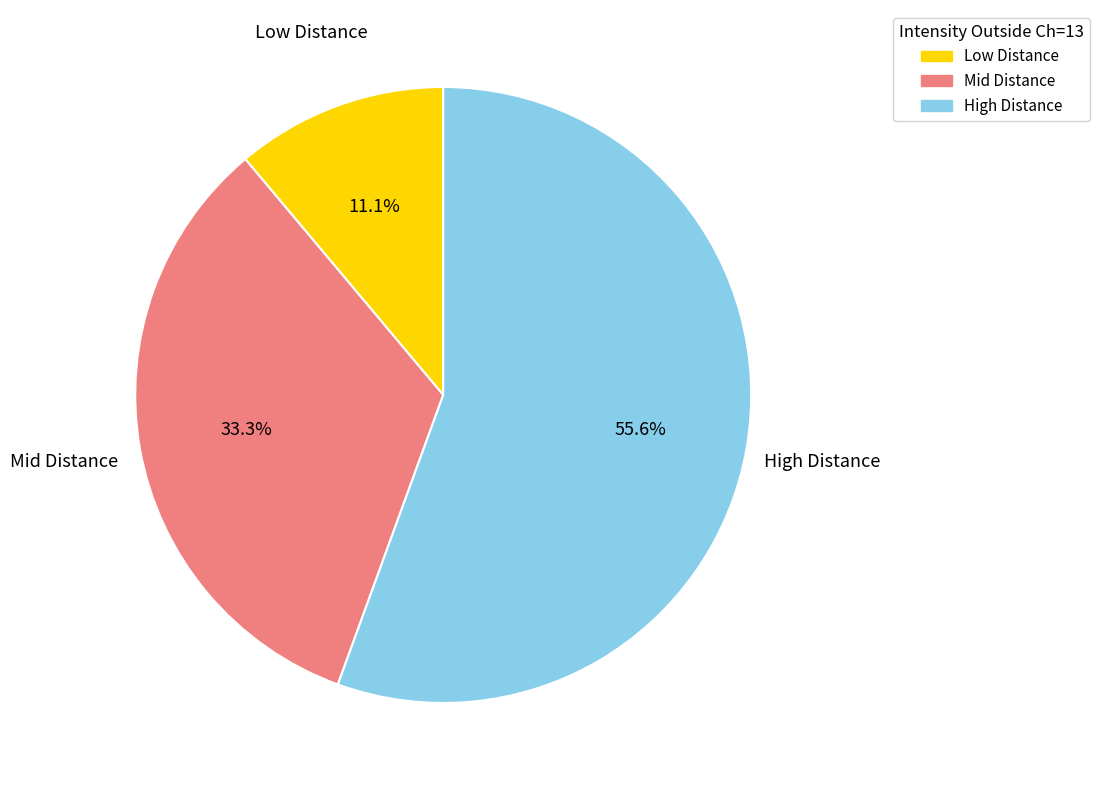

Is High Distance the majority of the pie?

Yes